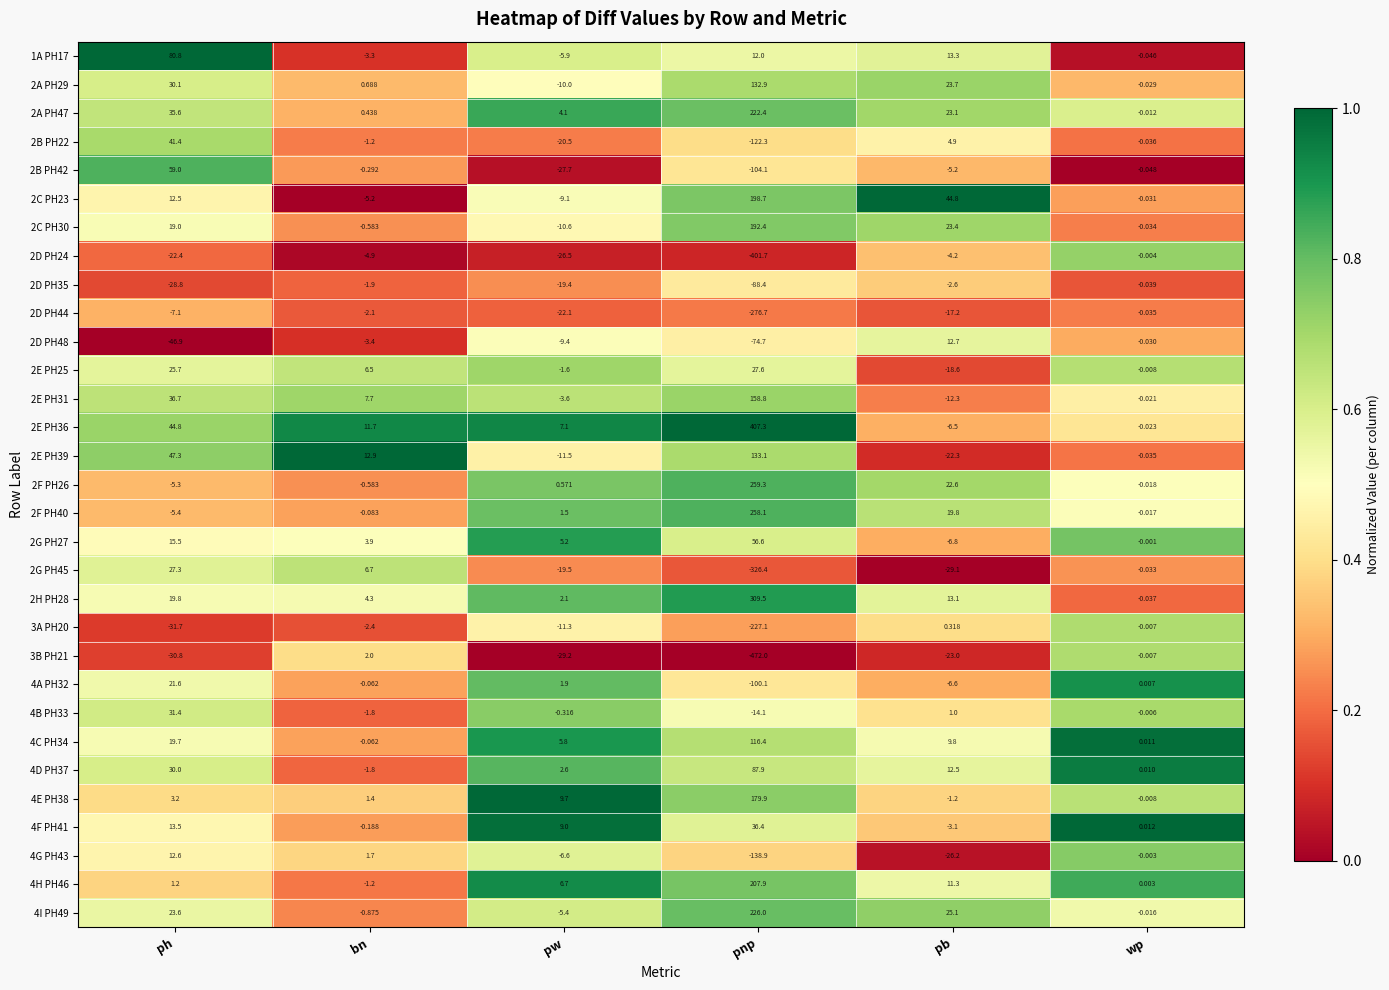

List the labels in order of 2D PH24 value, largest first.

wp, pb, bn, ph, pw, pnp